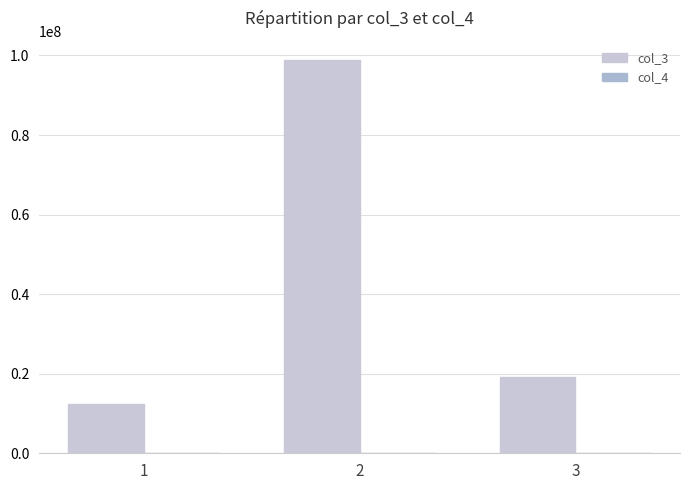

What is the spread (max minus min) of values at 3?

19283725